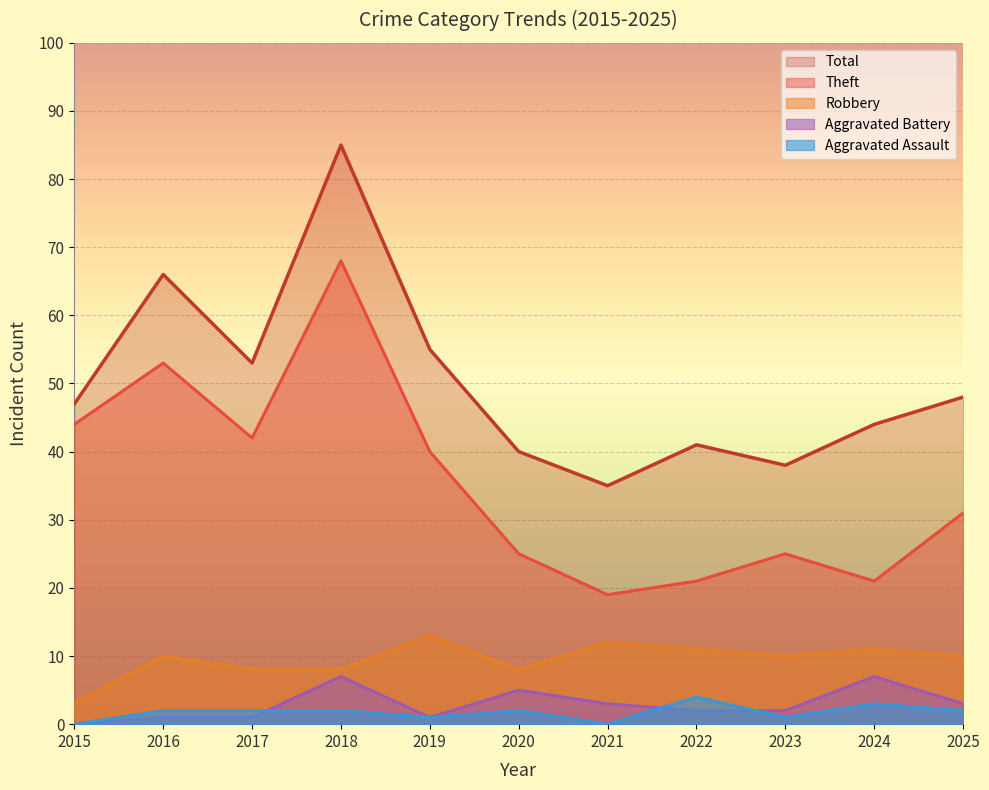

At which label is Robbery closest to 8?

2017